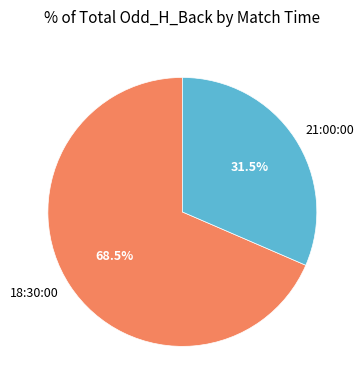

How many segments does this pie chart have?

2